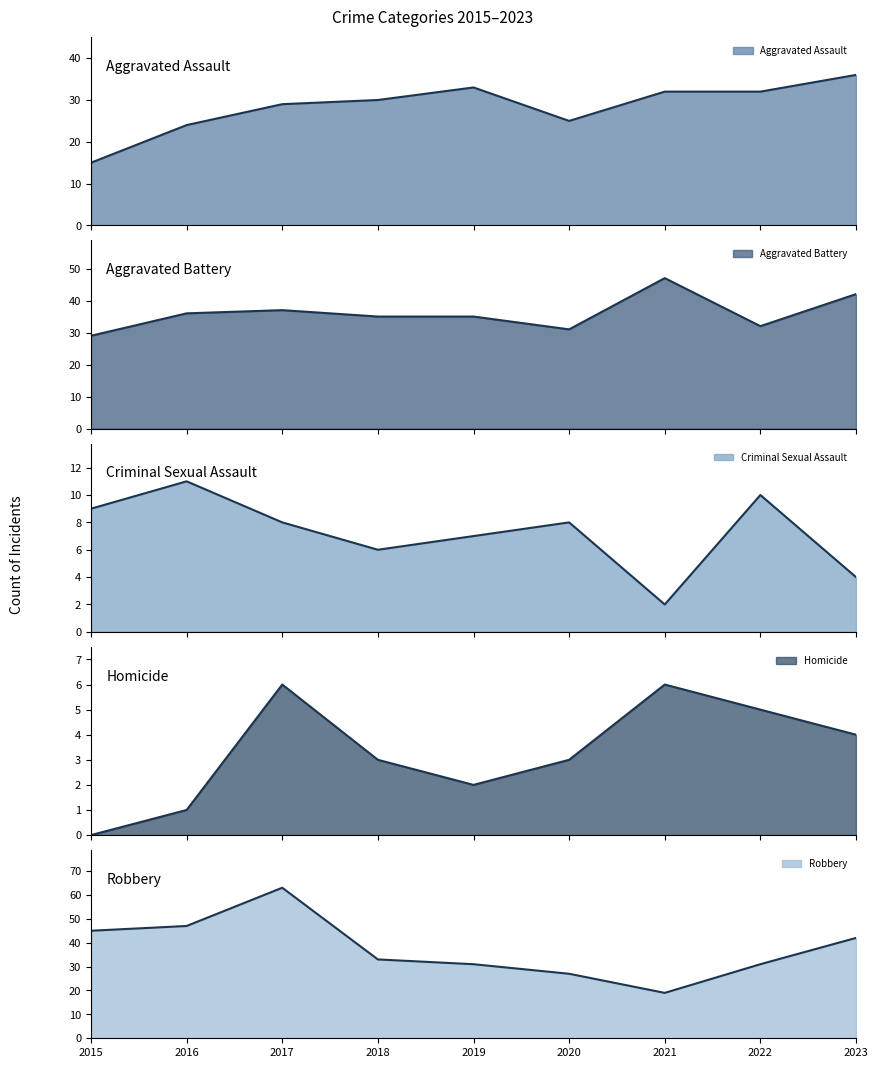

What is the difference between the highest and lowest values at 2021?

45